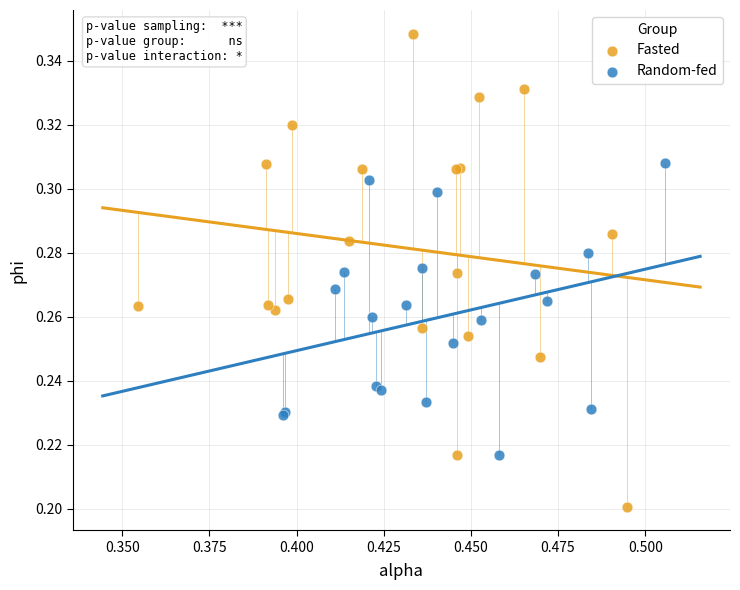

Which series has the widest spread of Y values?

Fasted